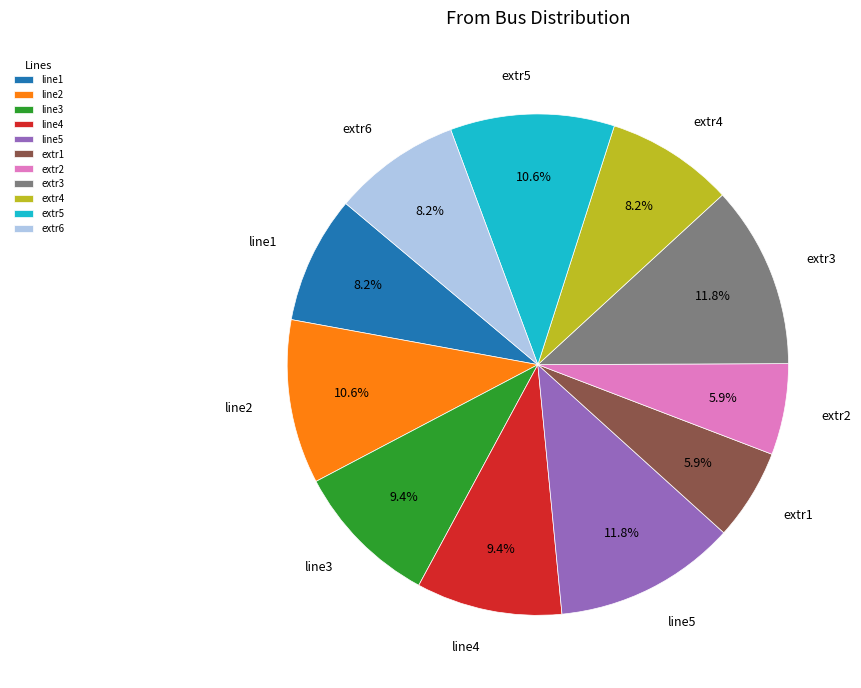

What is the ratio of the value at line1 to the value at extr2?

1.4